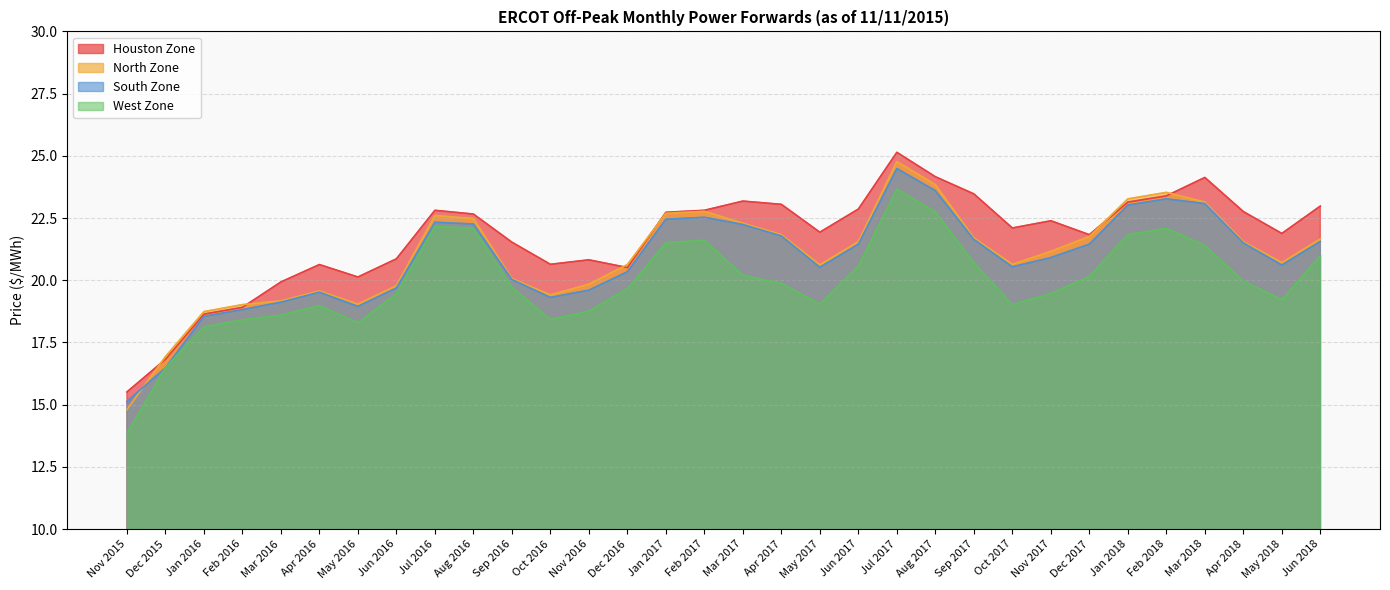

In South Zone, how many points are higher than both neighbors (excluding endpoints)?

5